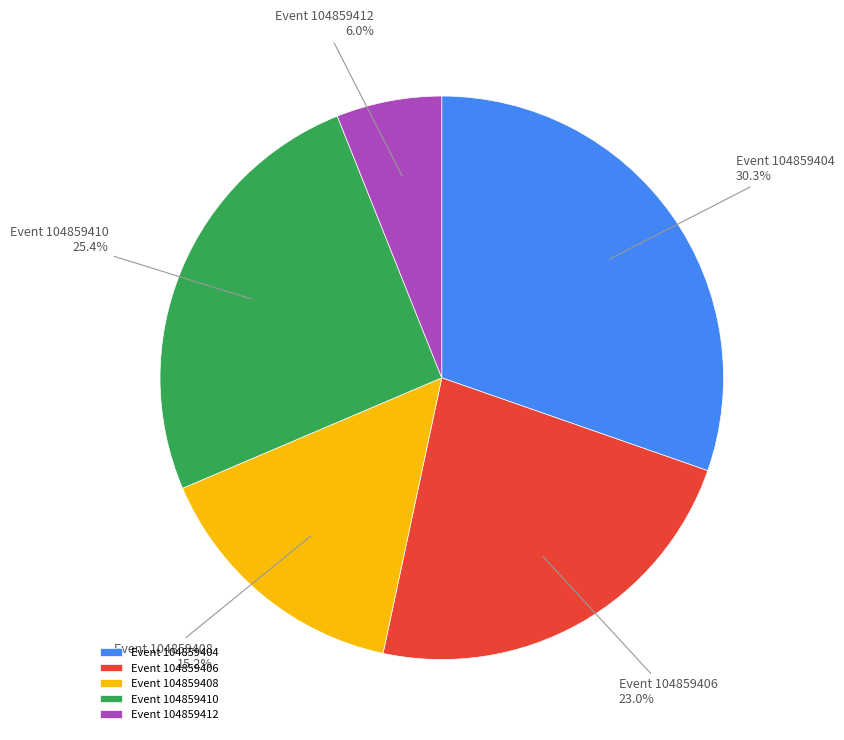

Which has a higher value, Event 104859408 or Event 104859406?

Event 104859406